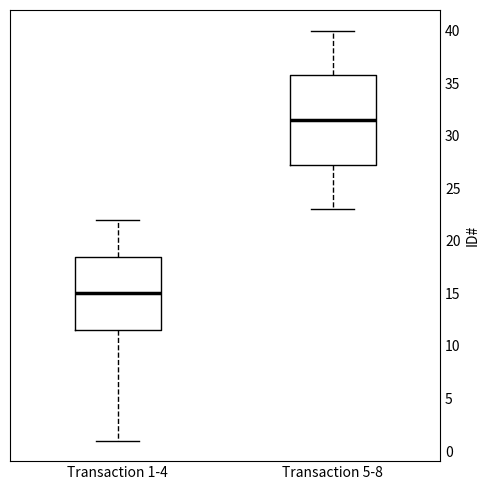

Comparing the boxes themselves (not the whiskers), which one is the tallest?

Transaction 5-8